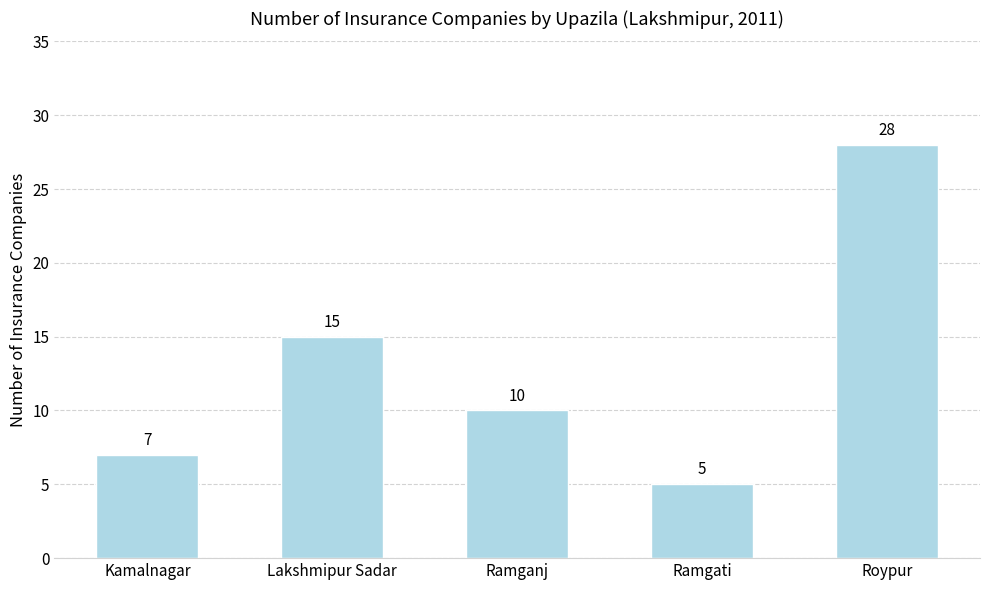

What value does the data have at Ramganj?

10